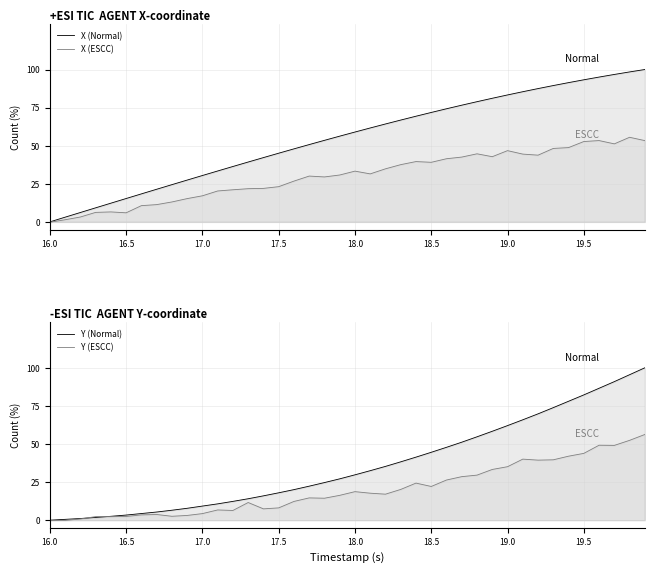

Is the value of X (ESCC) at 12 greater than the value of X (Normal) at 24?

No